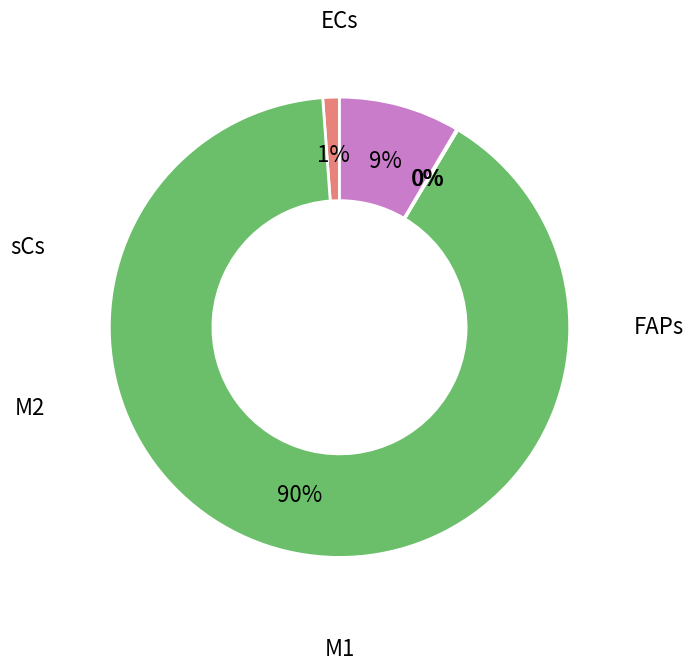

Is there a majority slice in this chart?

Yes